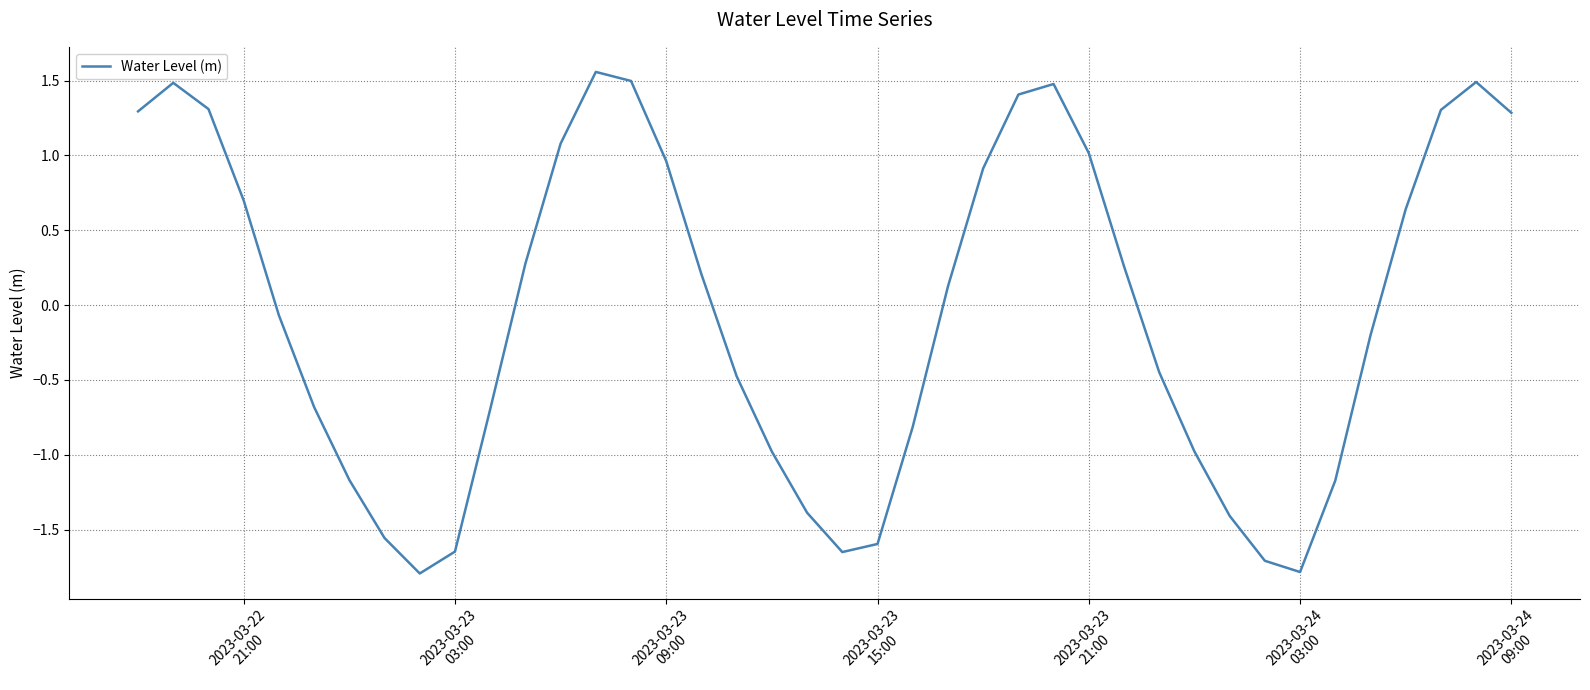

What is the smallest value displayed?

-1.8